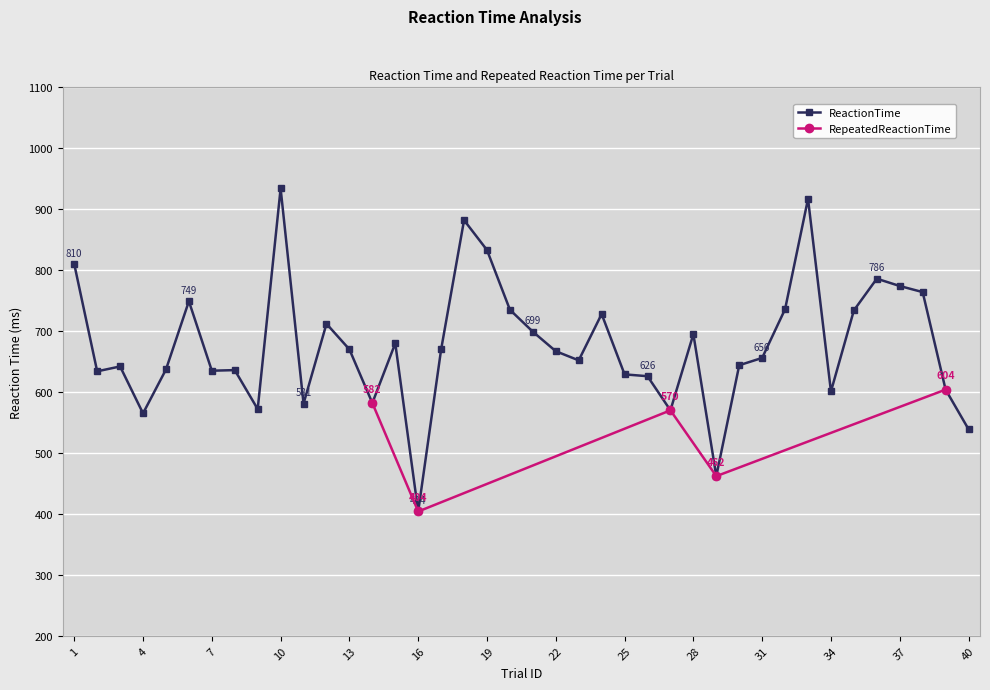

Does the chart display data point markers on the line(s)?

Yes